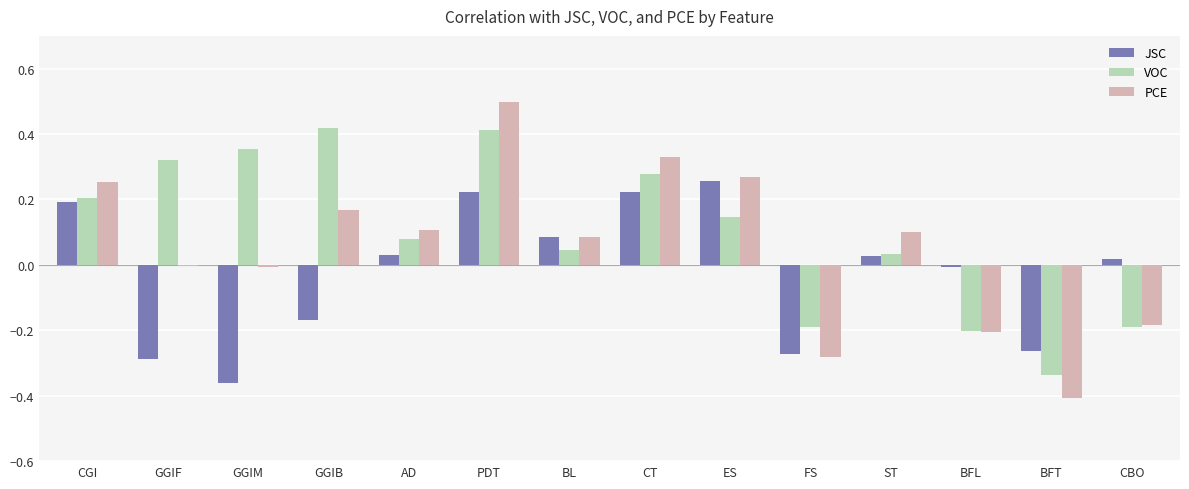

What are all the series names shown in the legend?

JSC, VOC, PCE